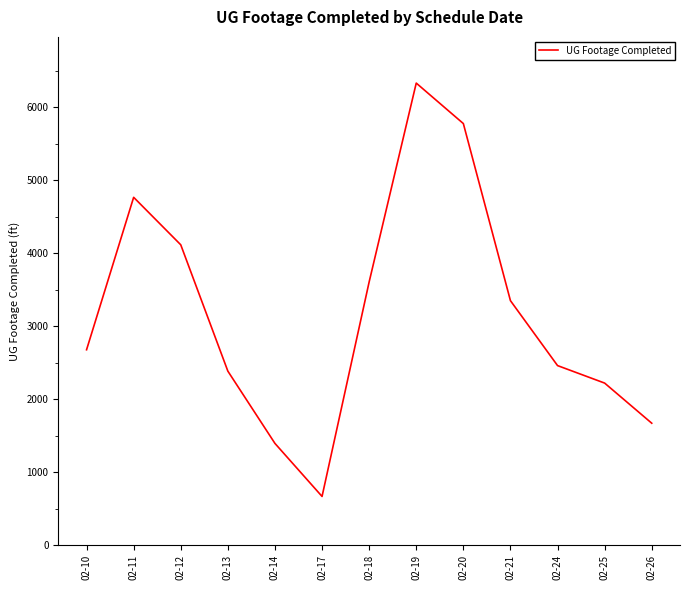

How many categories are shown in the chart?

13